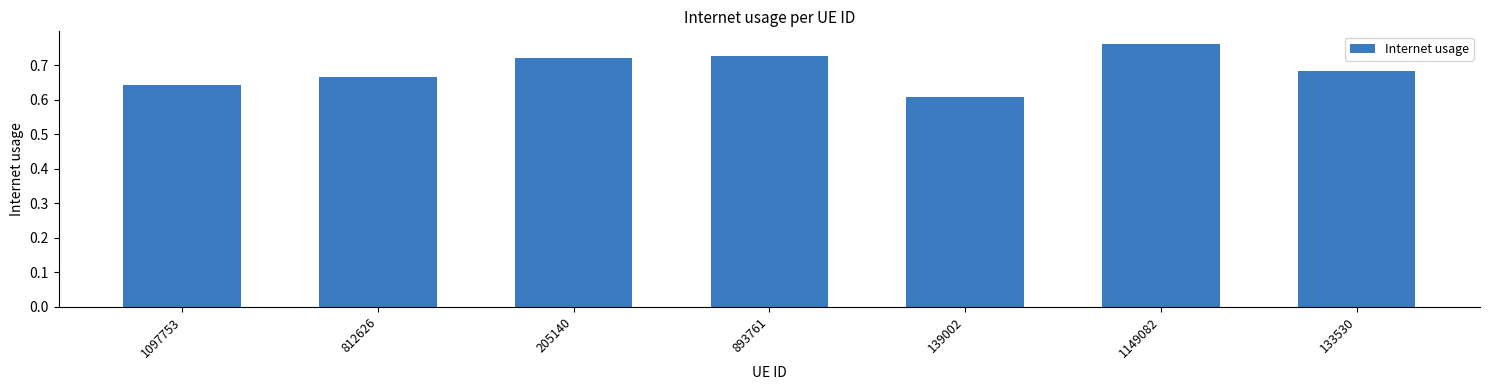

Count the values in the range 0 to 1.

7